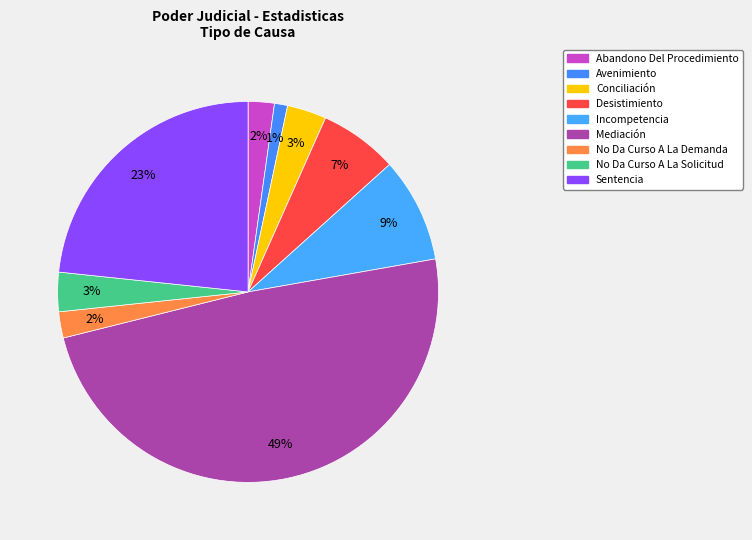

To the nearest percent, what is the average slice percentage?

11%